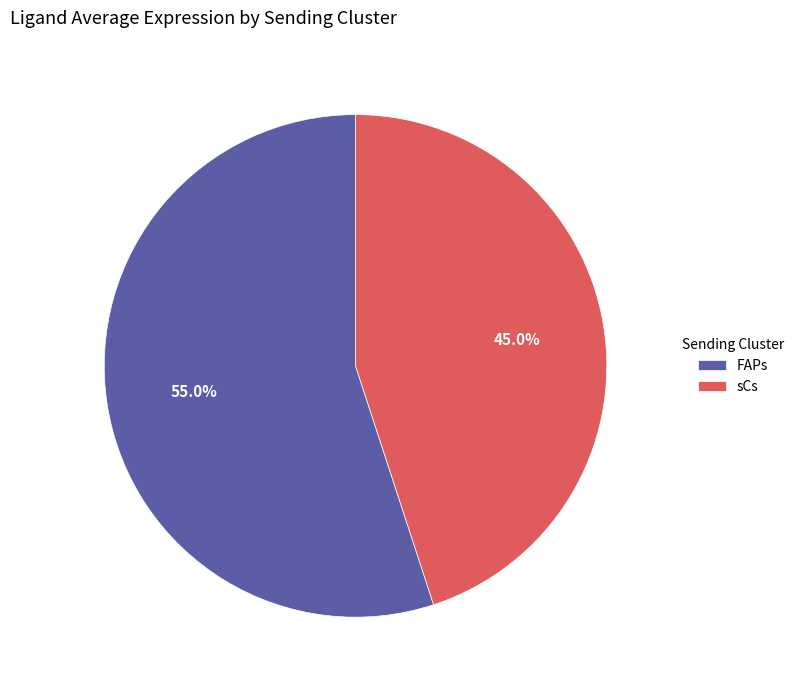

What percentage is NOT represented by sCs?

55.0%